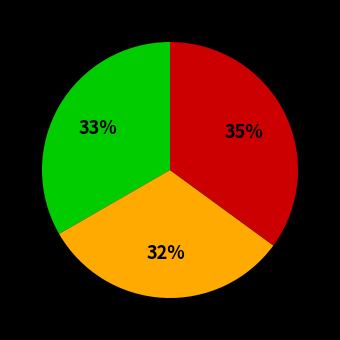

To the nearest percent, what is the difference between the largest and smallest slice percentages?

3%